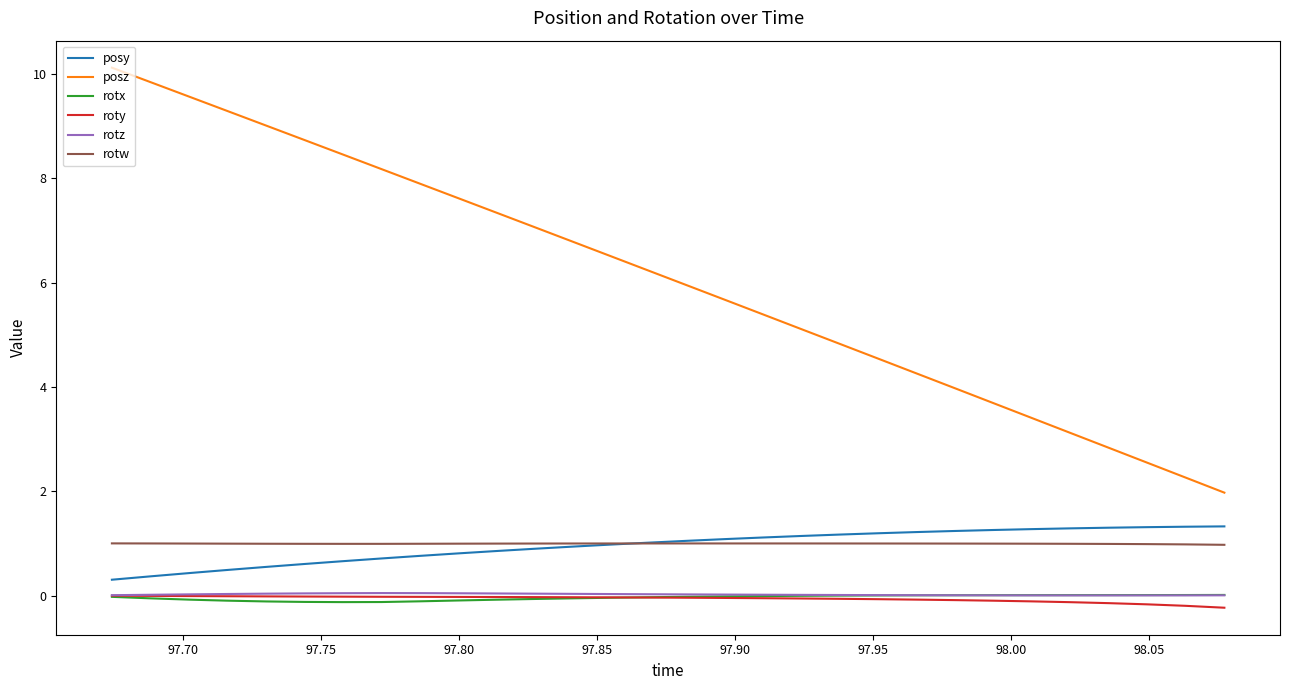

True or false: posz and posy cross at least once.

False